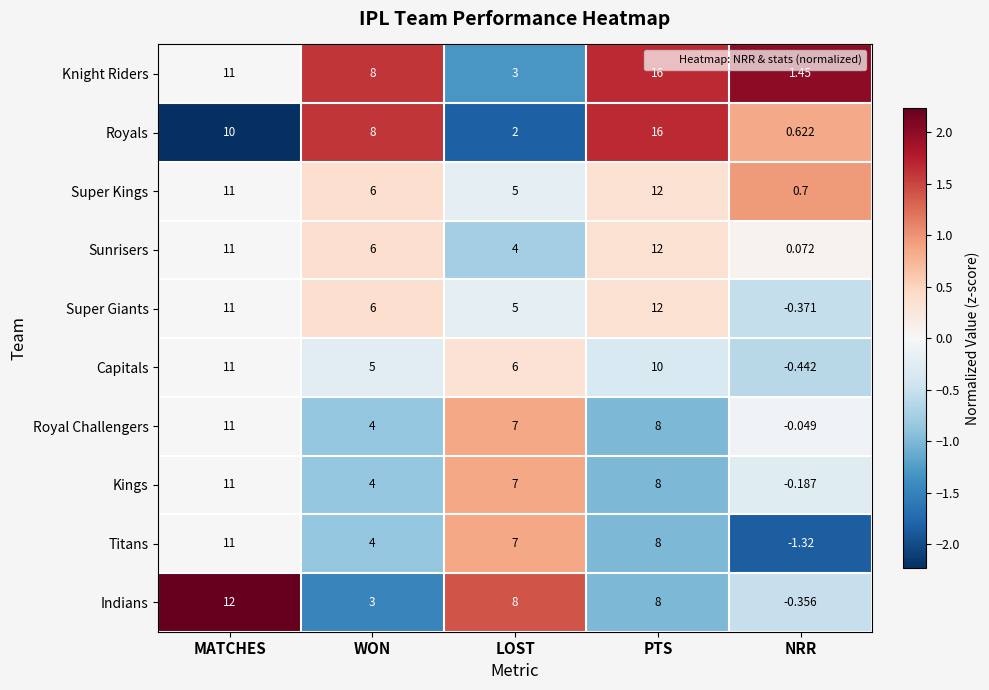

How many negative values does the Titans series have?

1